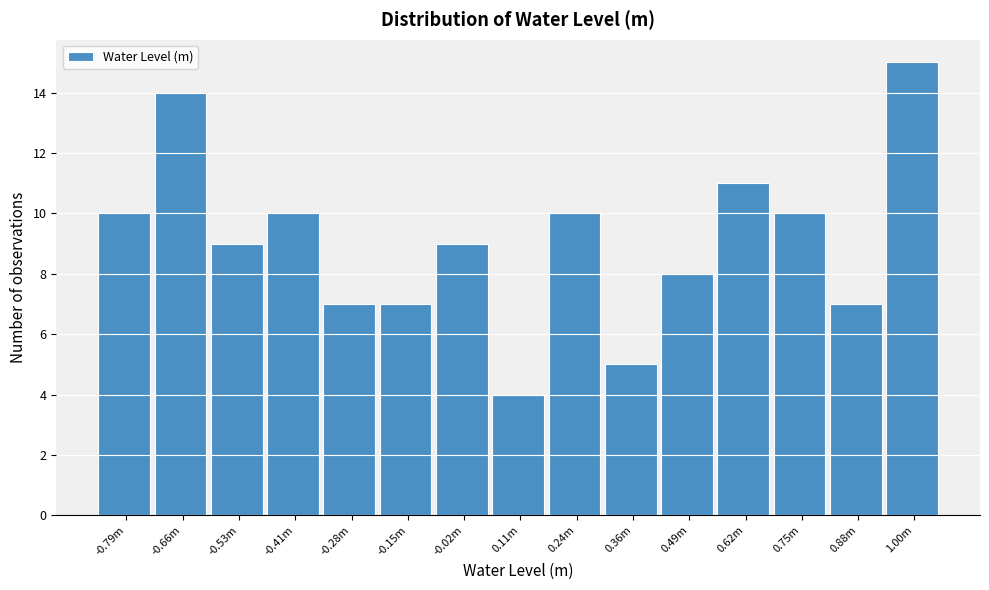

Reading left to right, extract all data points from this chart.

10	14	9	10	7	7	9	4	10	5	8	11	10	7	15